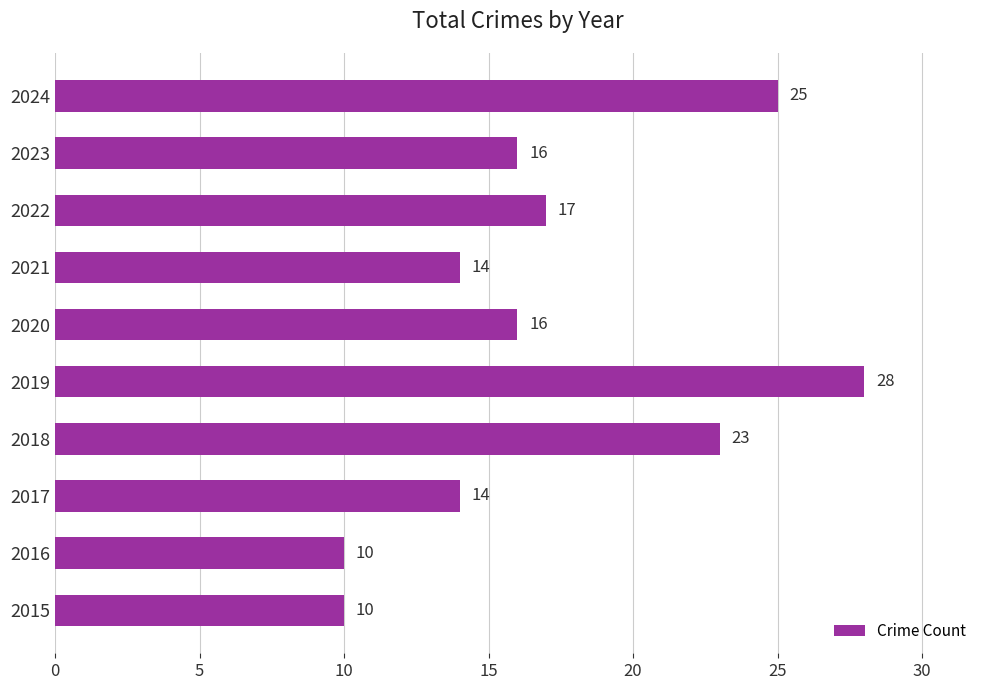

What is the average value?

17